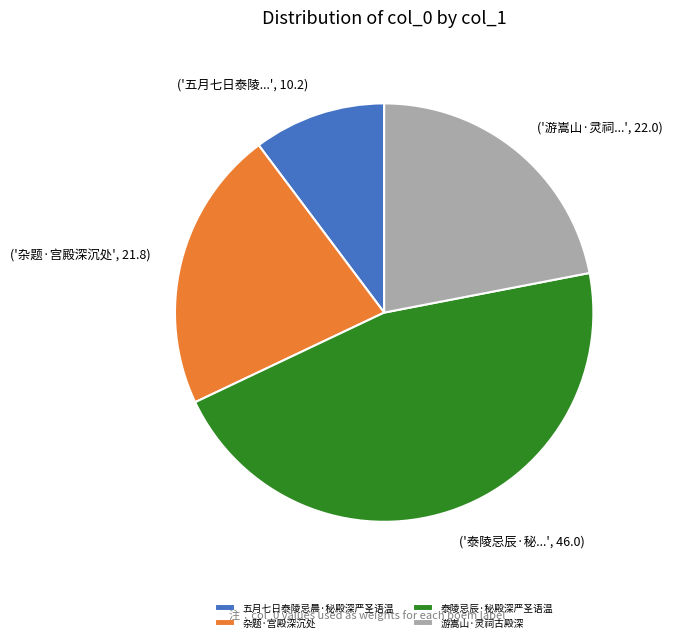

How many slices are in this pie chart?

4